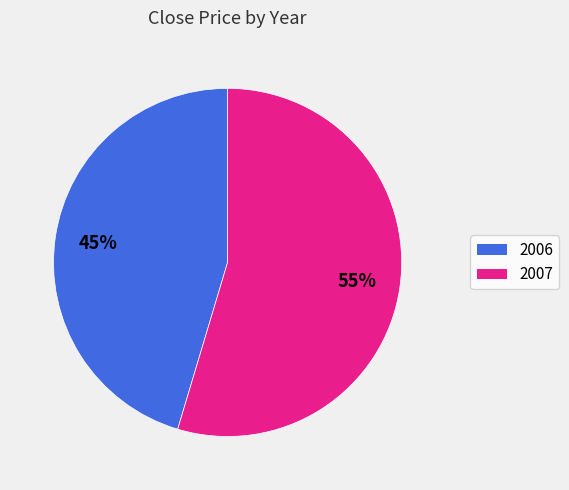

Count the number of slices in the pie.

2